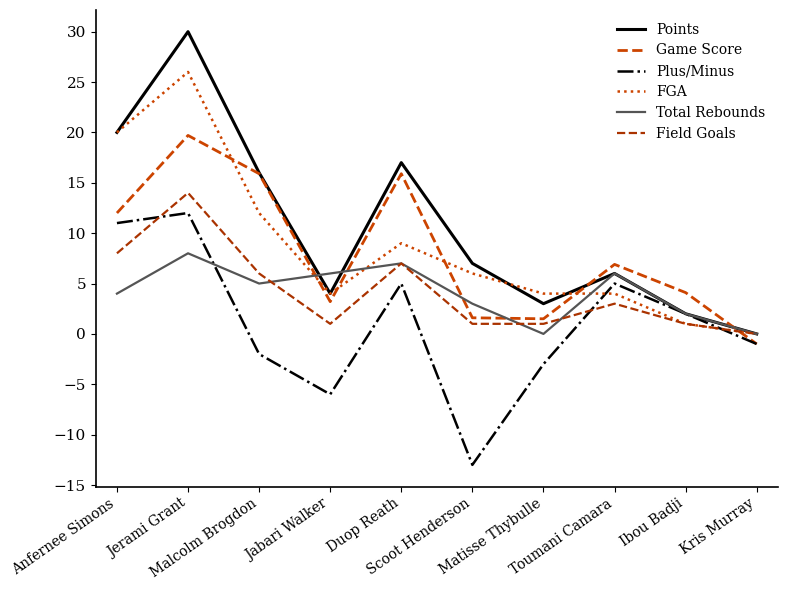

Where is the first local minimum for Points?

Jabari Walker